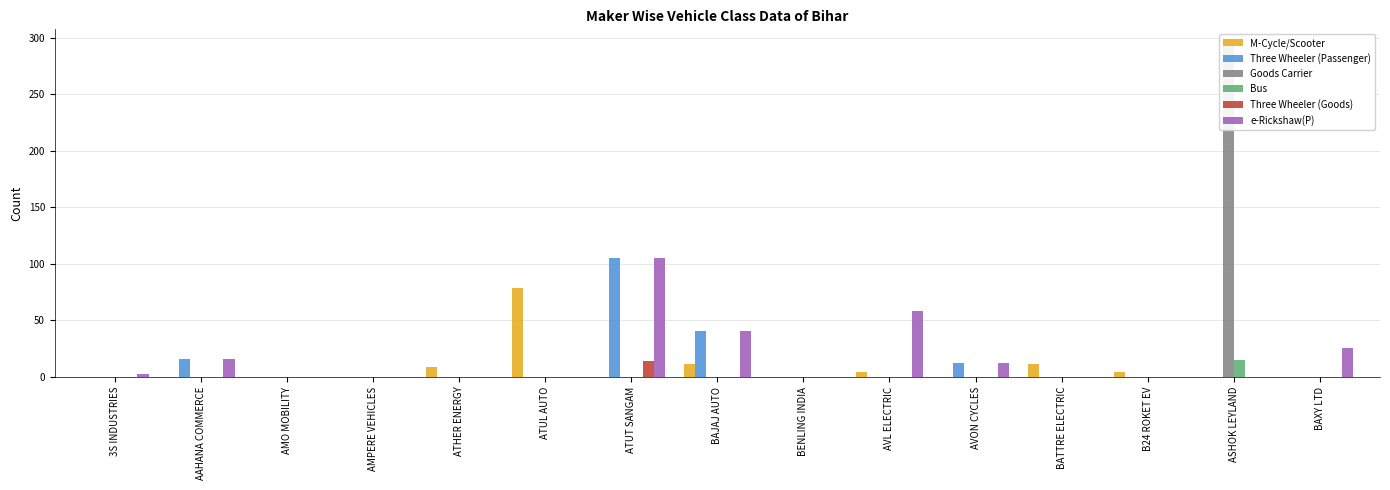

At which category is the sum across all series the highest?

ASHOK LEYLAND